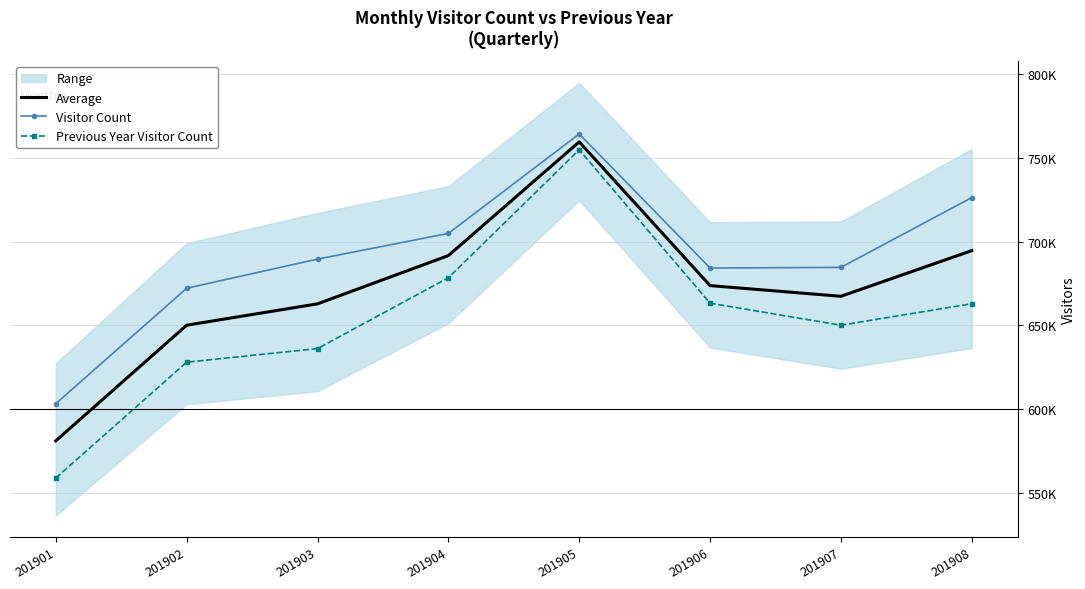

Which category has the highest value across all series?

201905